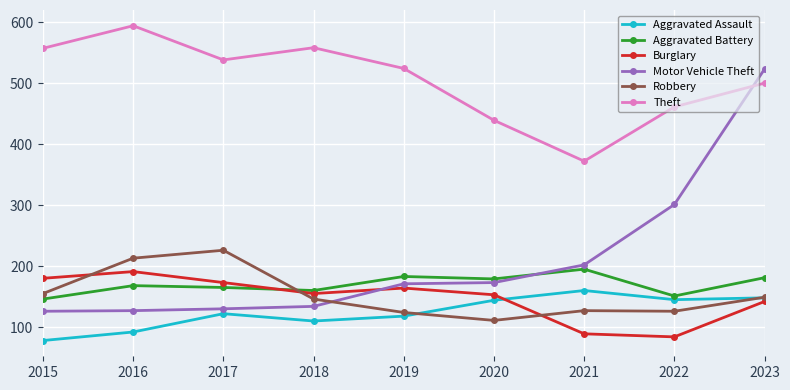

Which series has the largest total across all categories?

Theft